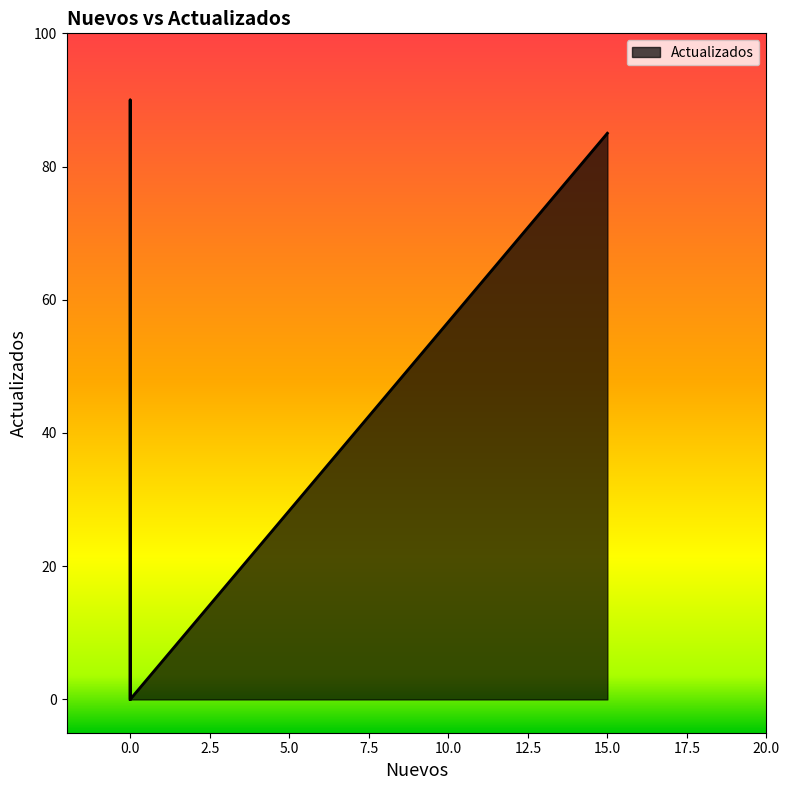

Reading left to right, what are all the values shown in this chart?

85	0	0	0	0	90	0